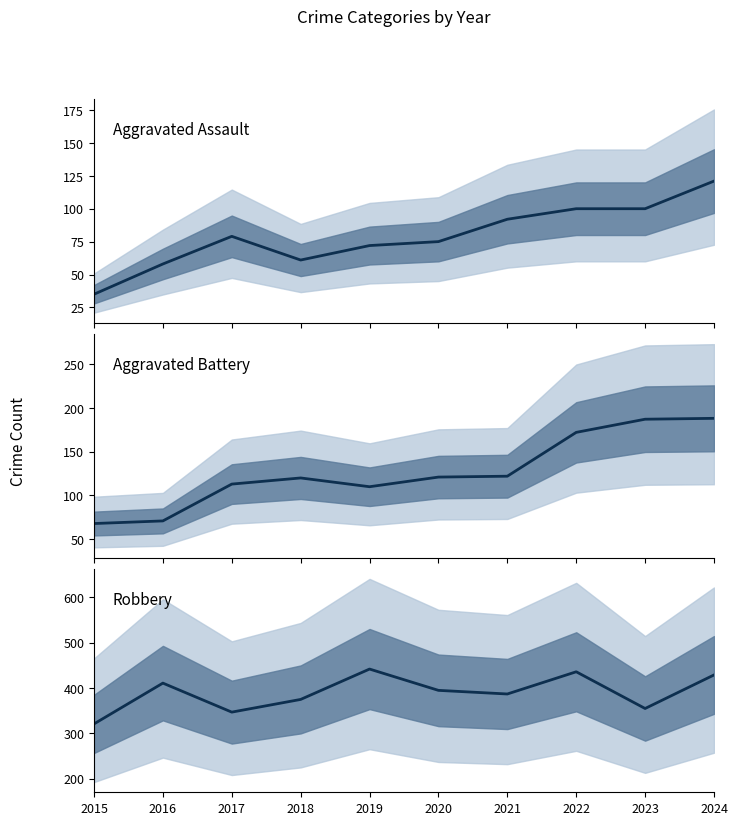

What is the maximum value for Robbery?

442